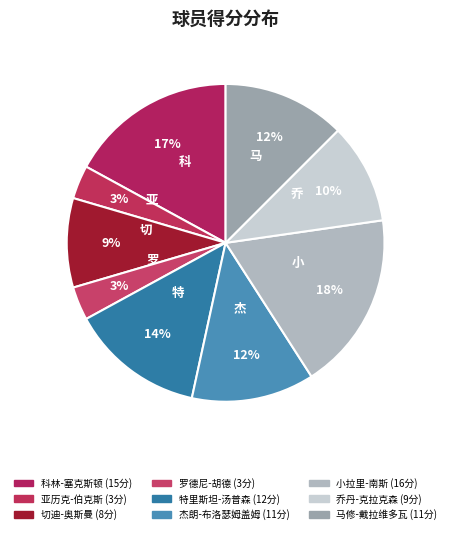

True or false: 罗德尼-胡德 accounts for 9% of the total.

False